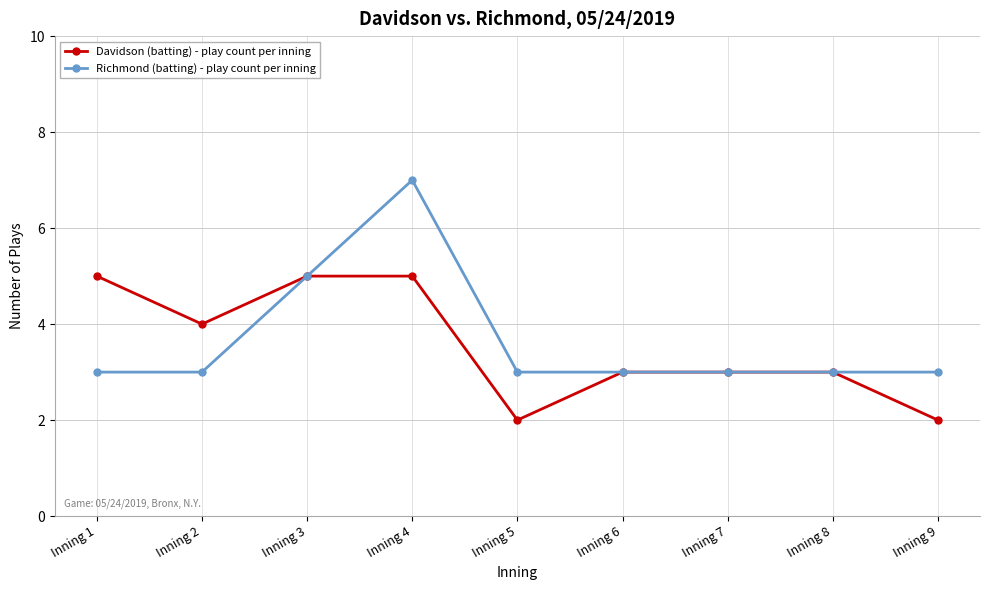

What is the maximum value shown in the chart?

7